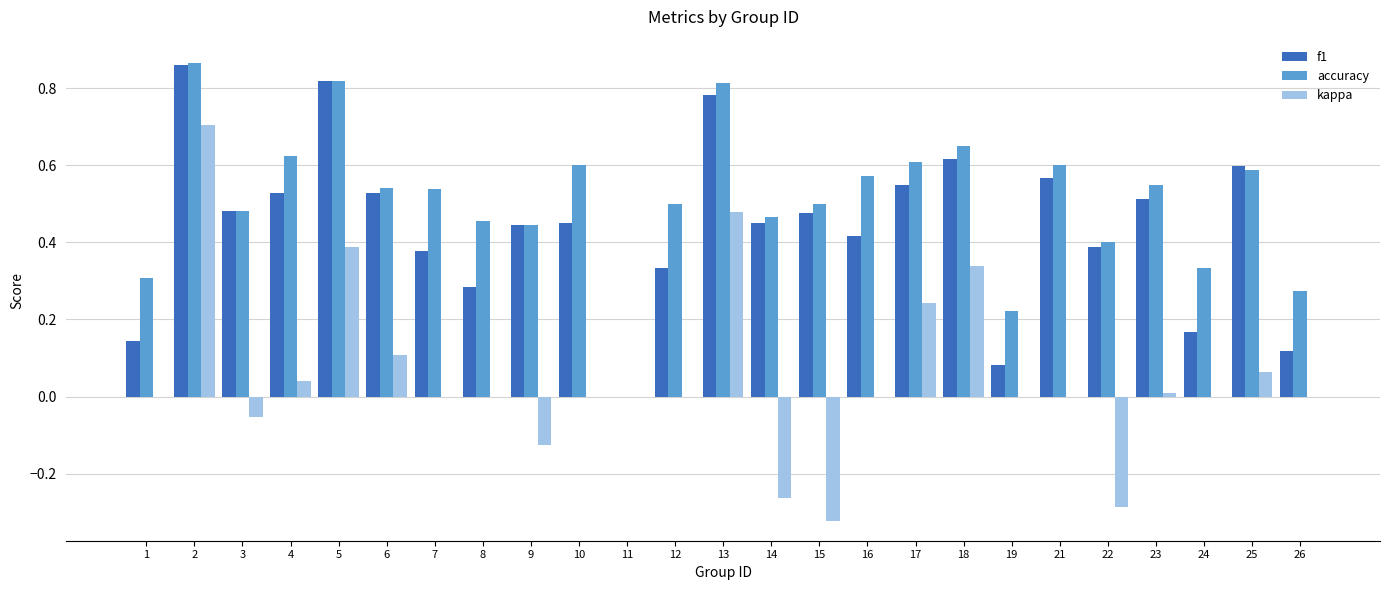

Is the value of accuracy at 26 greater than the value of kappa at 26?

Yes